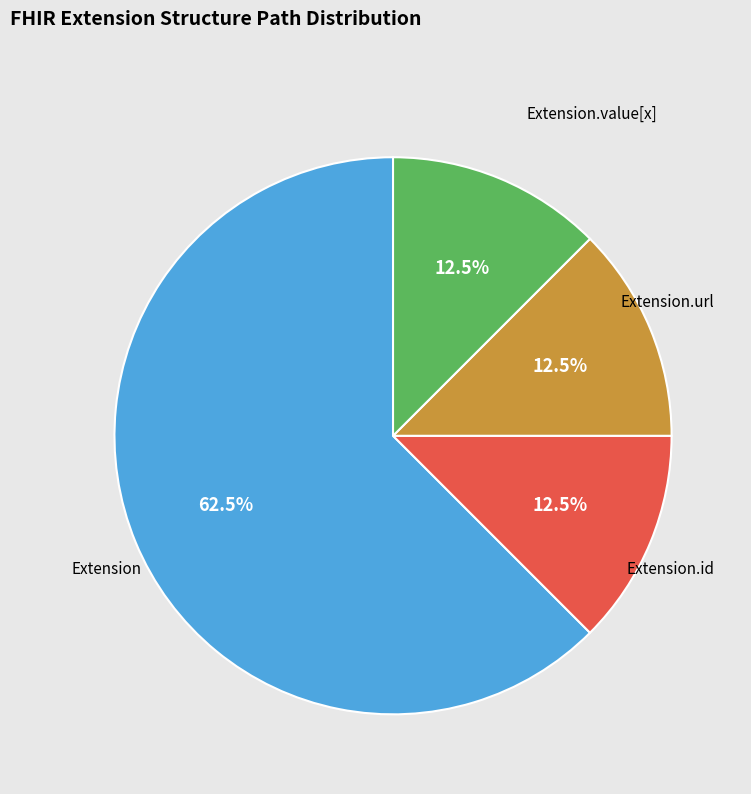

Does any single category account for the majority?

Yes